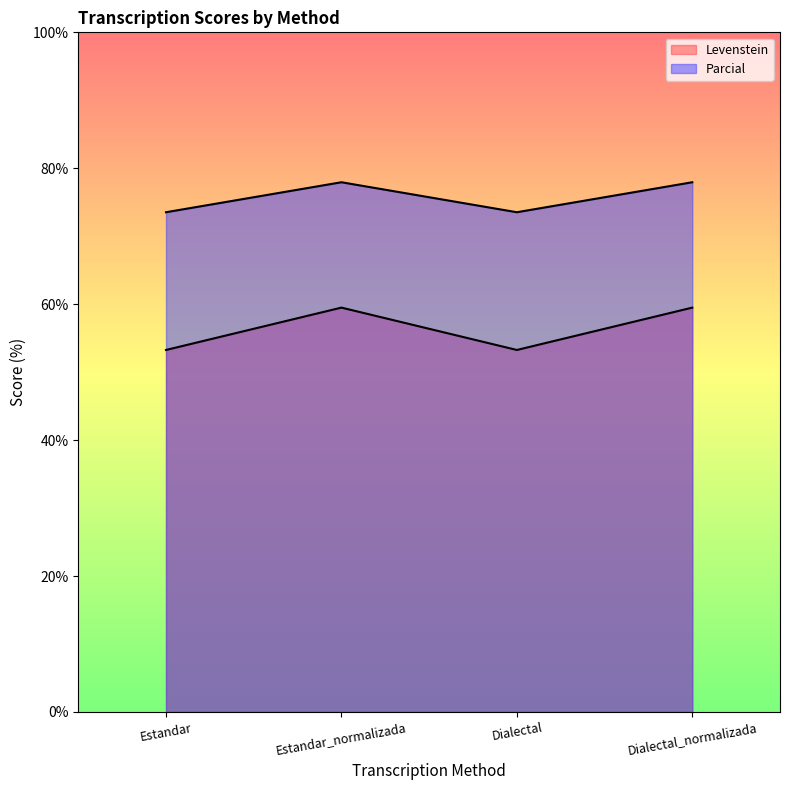

How many lines are shown in the chart?

2